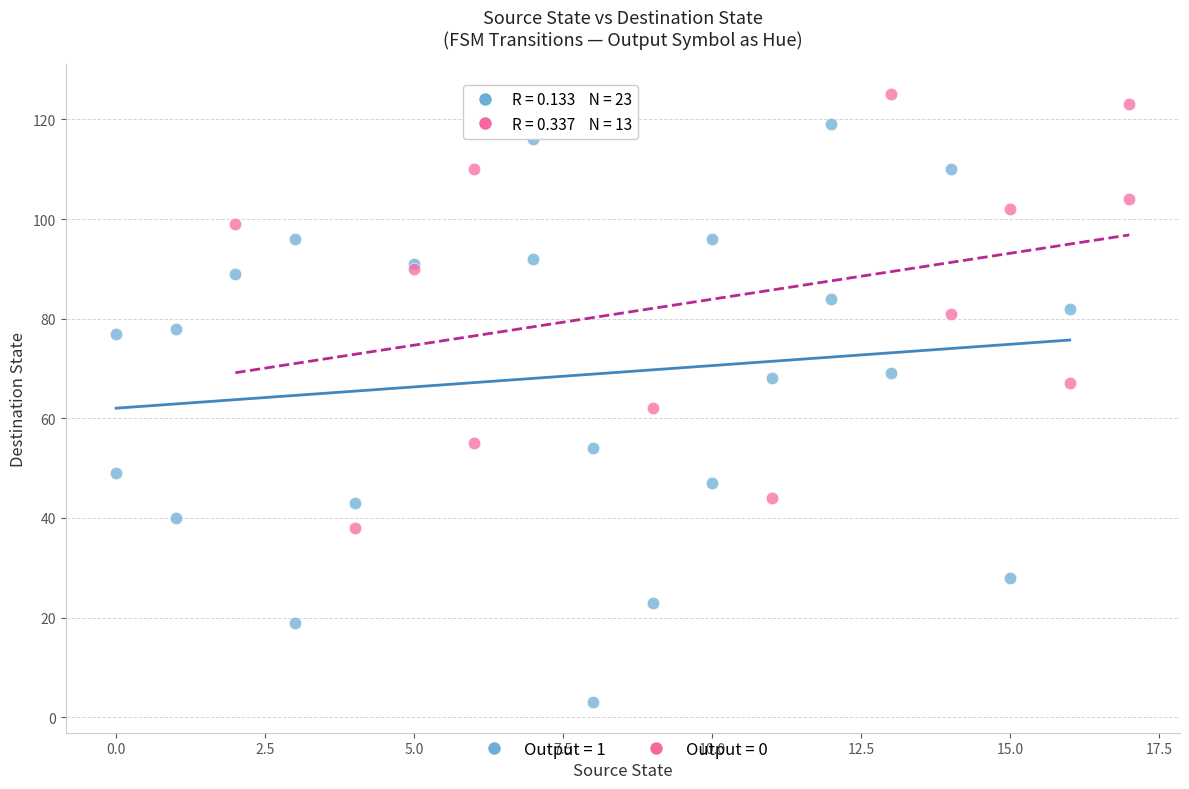

Which series has the widest spread of Y values?

Output = 1